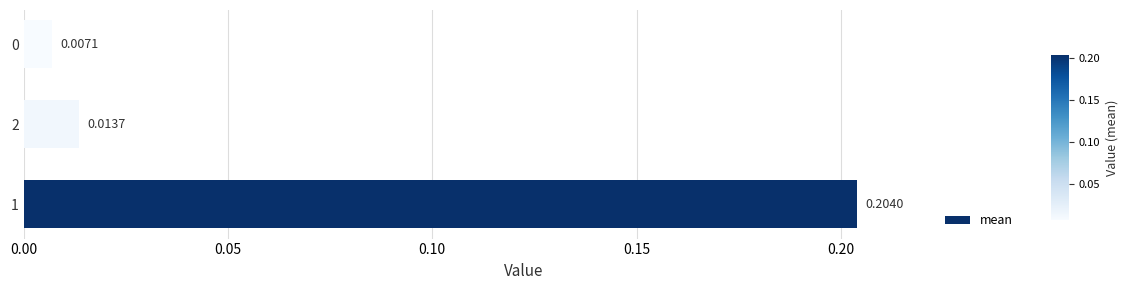

How many bars are there in total?

3